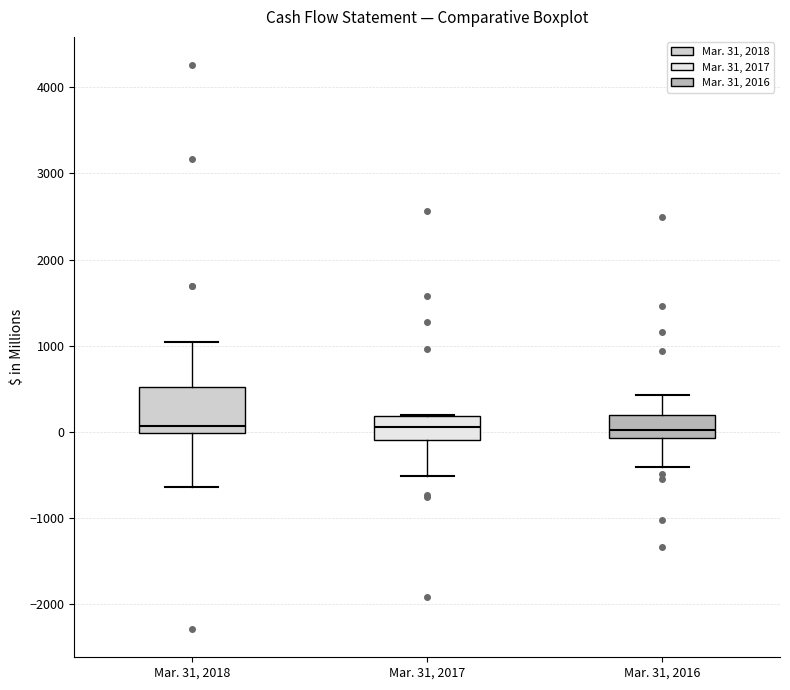

Which box is the tallest, from its lower edge to its upper edge?

Mar. 31, 2018